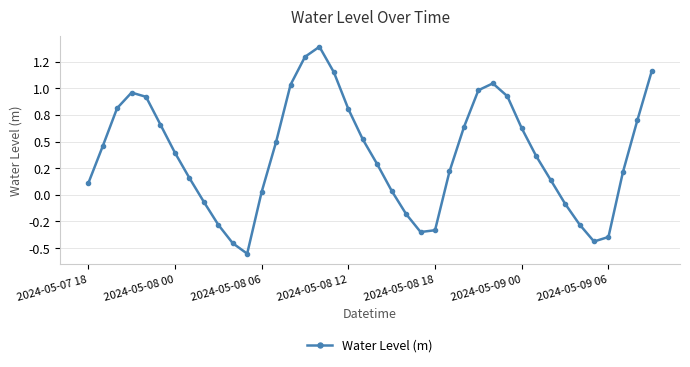

Reading right to left, transcribe all the data shown in this chart.

1.2	0.7	0.2	-0.4	-0.4	-0.3	-0.1	0.1	0.4	0.6	0.9	1.0	1.0	0.6	0.2	-0.3	-0.3	-0.2	0.0	0.3	0.5	0.8	1.2	1.4	1.3	1.0	0.5	0.0	-0.6	-0.5	-0.3	-0.1	0.2	0.4	0.7	0.9	1.0	0.8	0.5	0.1